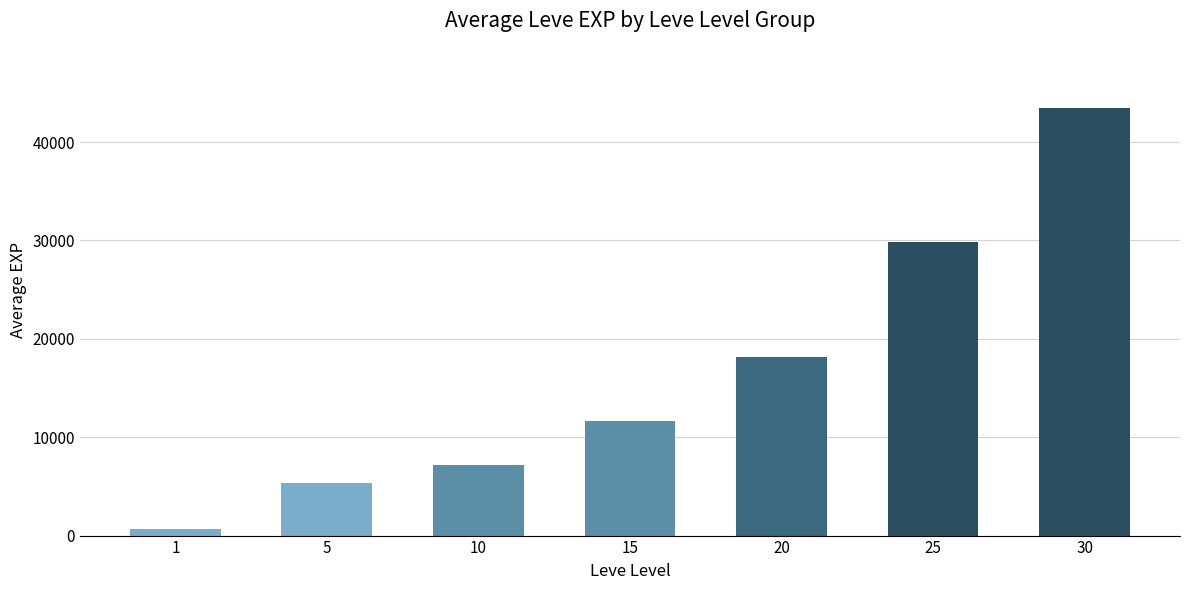

What is the difference between the values at 1 and 30?

42846